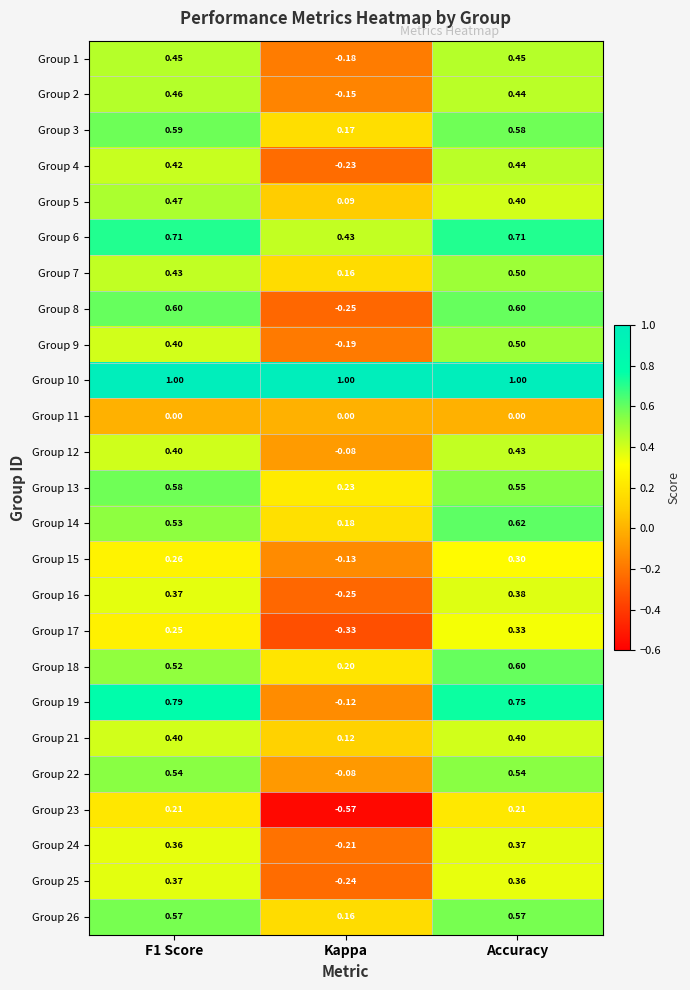

How many data points in Group 12 are less than 0?

1